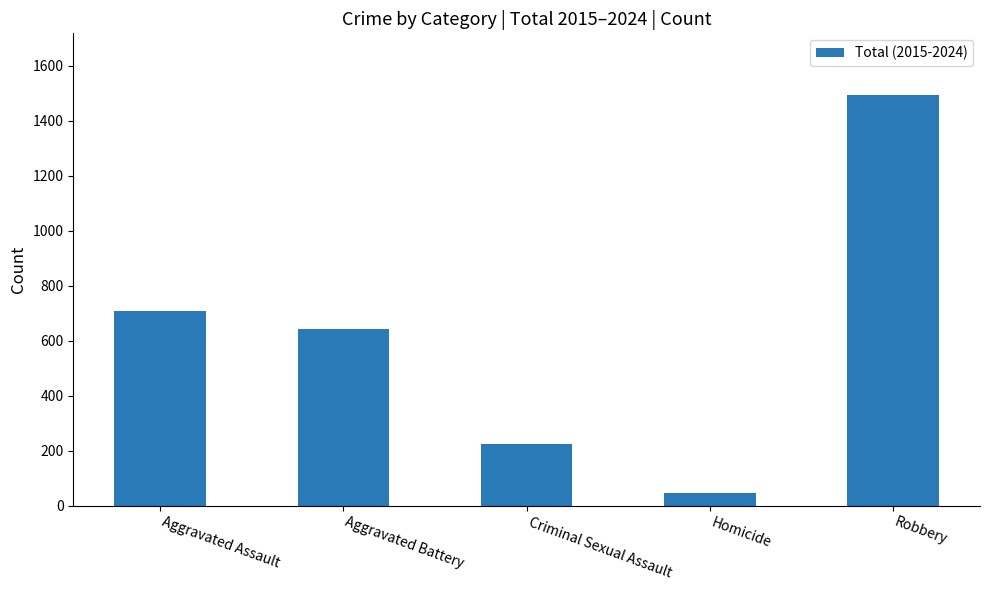

Is it true that the value at Aggravated Assault is 709?

True